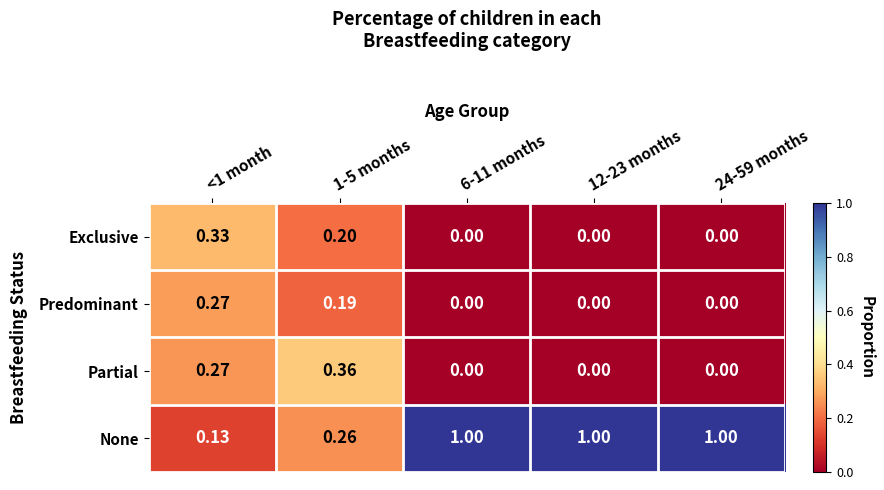

Which series has the widest spread of values?

None